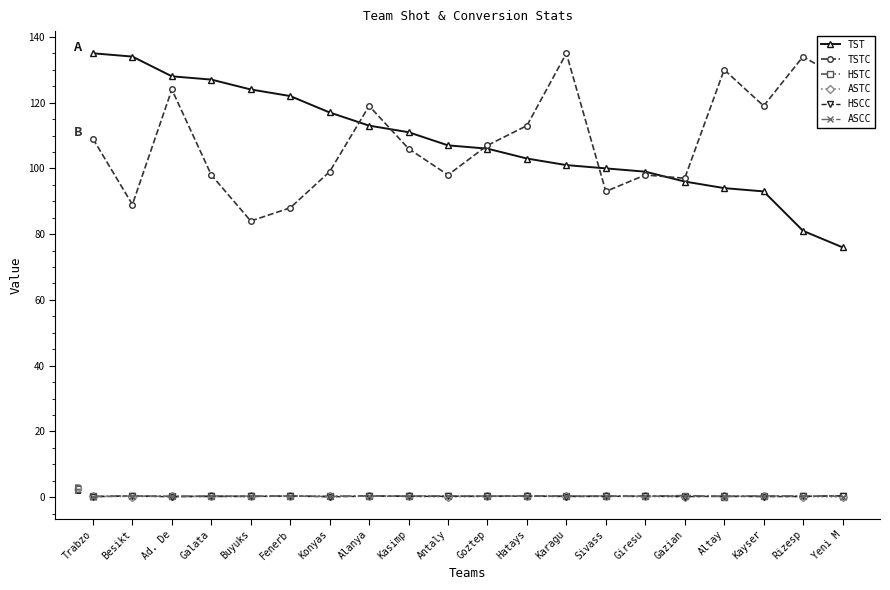

What is the value of the HSTC point at the 5th from the left?

0.3